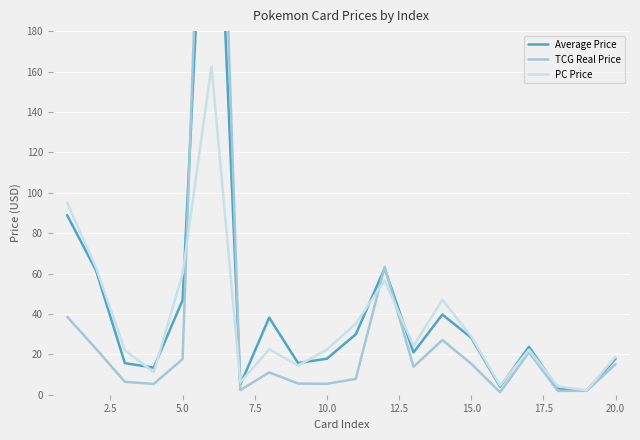

In PC Price, how many points are higher than both neighbors (excluding endpoints)?

5